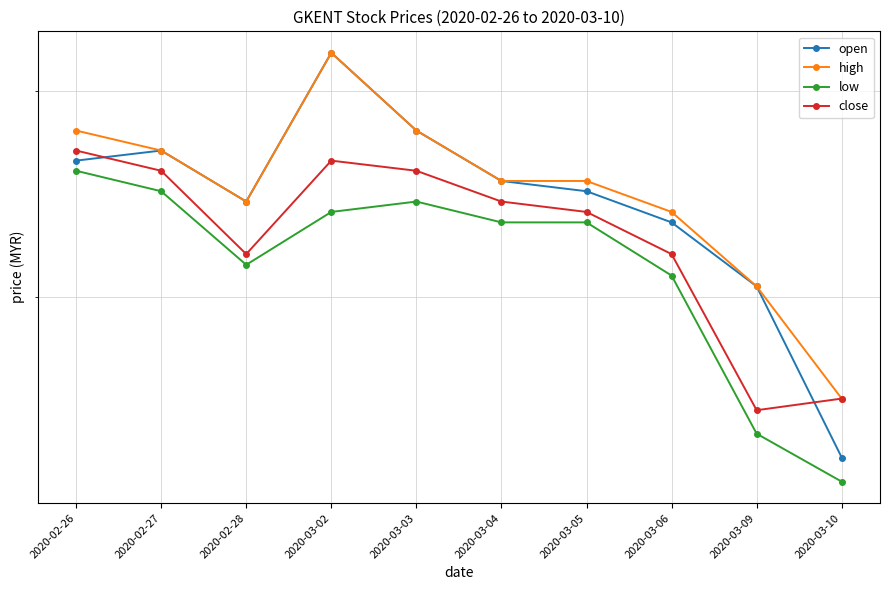

True or false: open and high intersect in this chart.

False